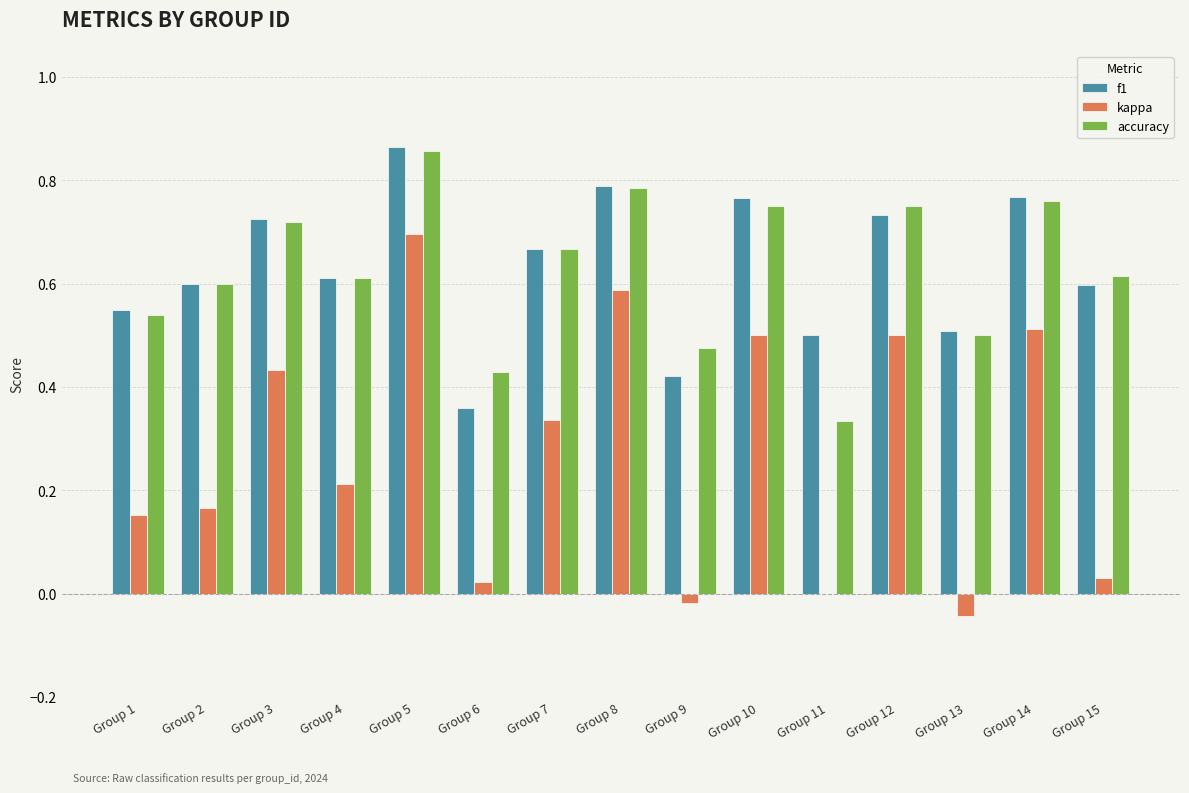

Which series has the widest spread of values?

kappa